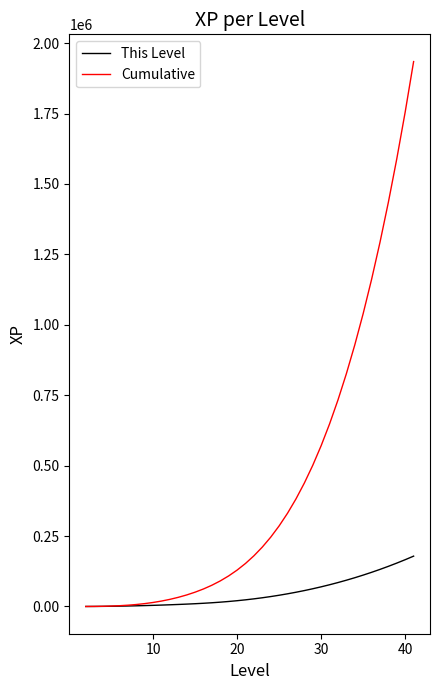

What is the maximum value for This Level?

178762